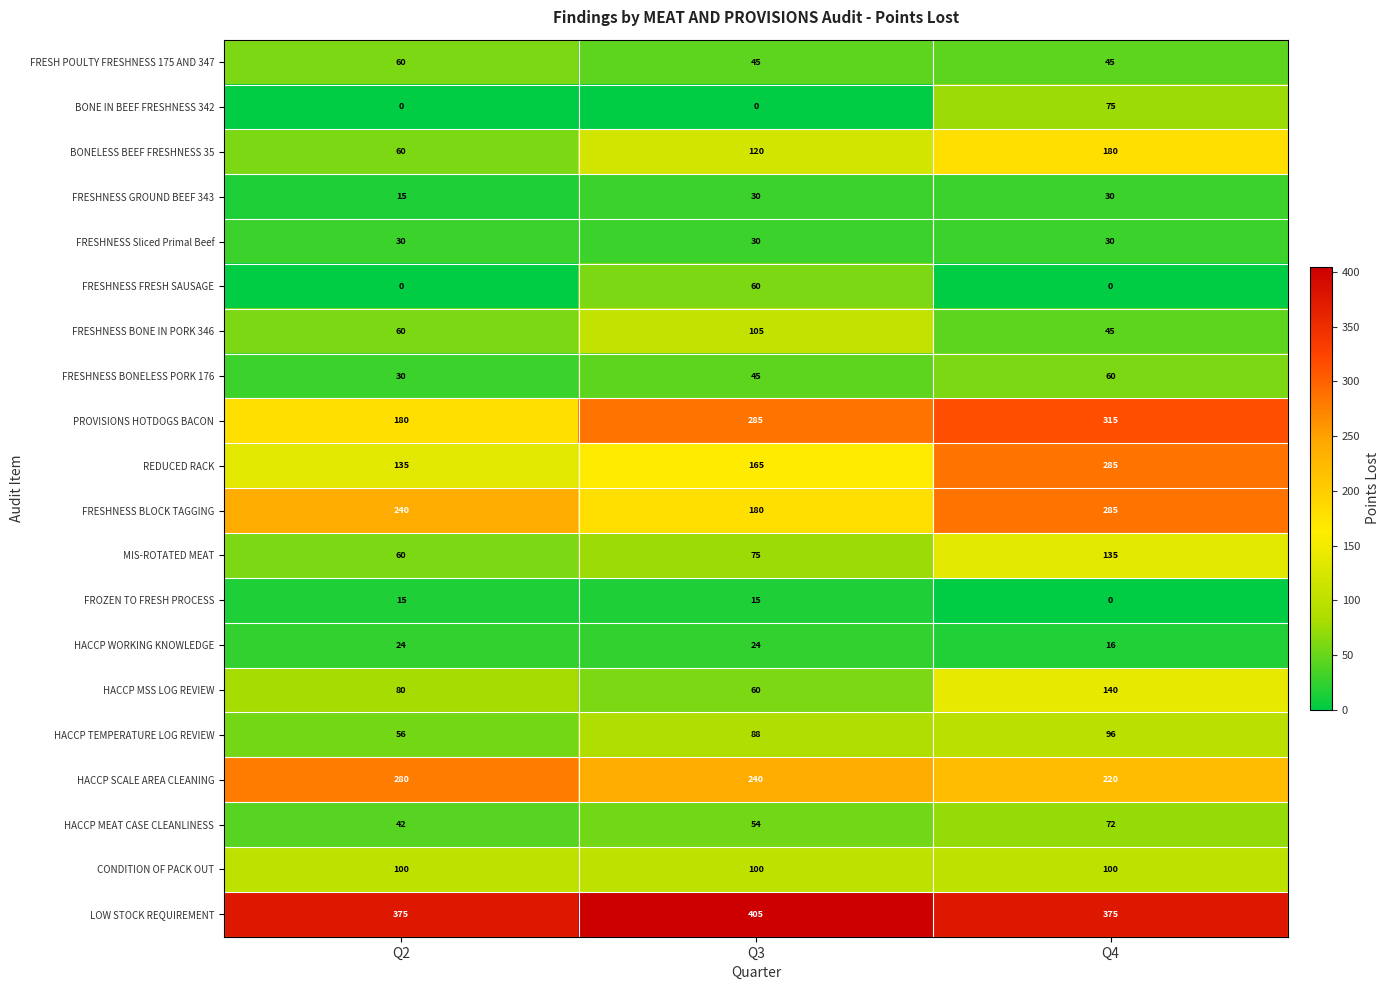

What is the sum of the FRESHNESS BONE IN PORK 346 values at Q2 and Q3?

165